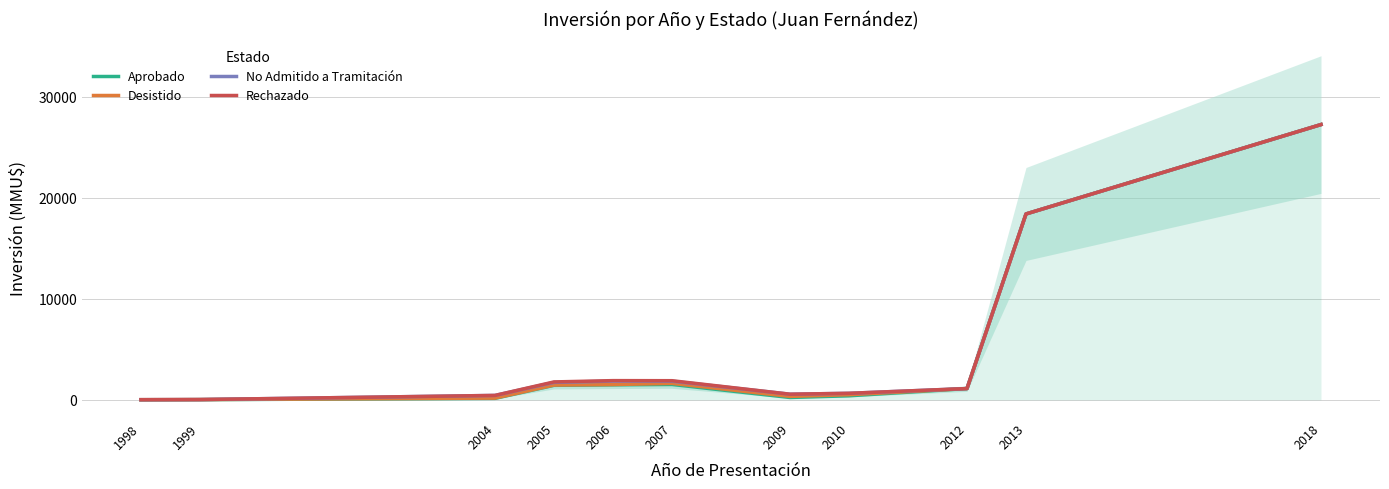

What is the approximate value of Desistido at 2013?

18403.3